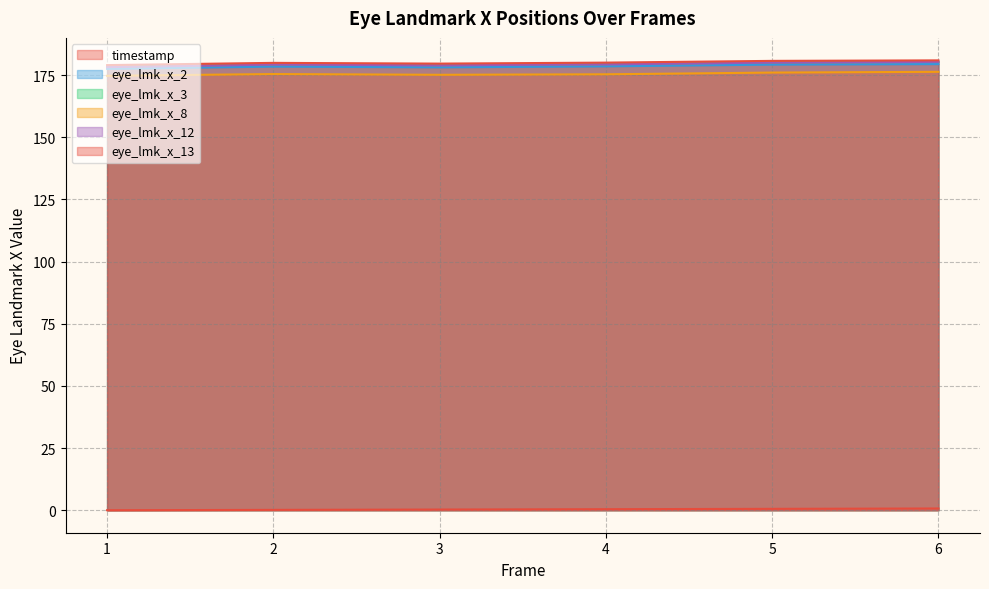

What is the highest value of the eye_lmk_x_13 series?

180.9